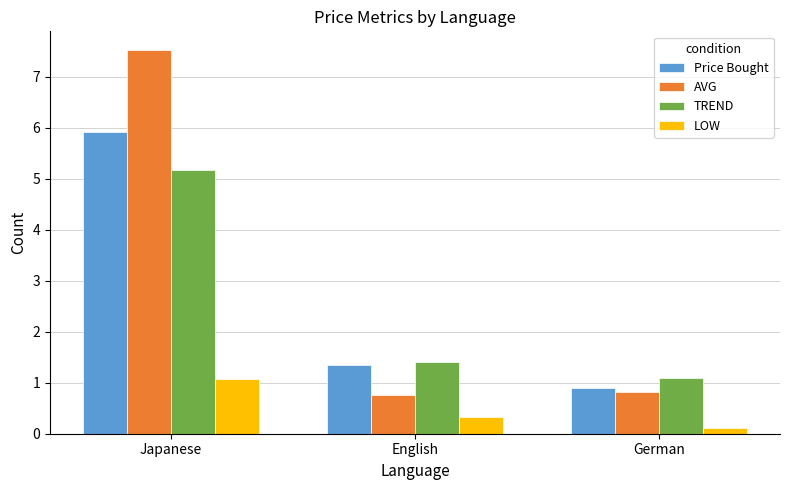

What is the lowest value of the TREND series?

1.1